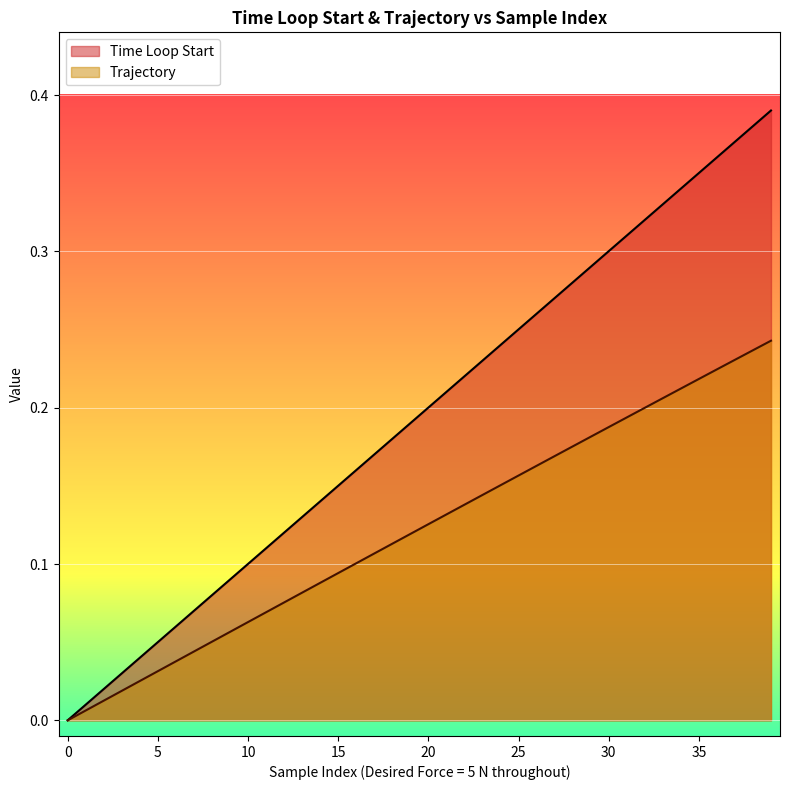

What is the total value across all series at 35?

0.1